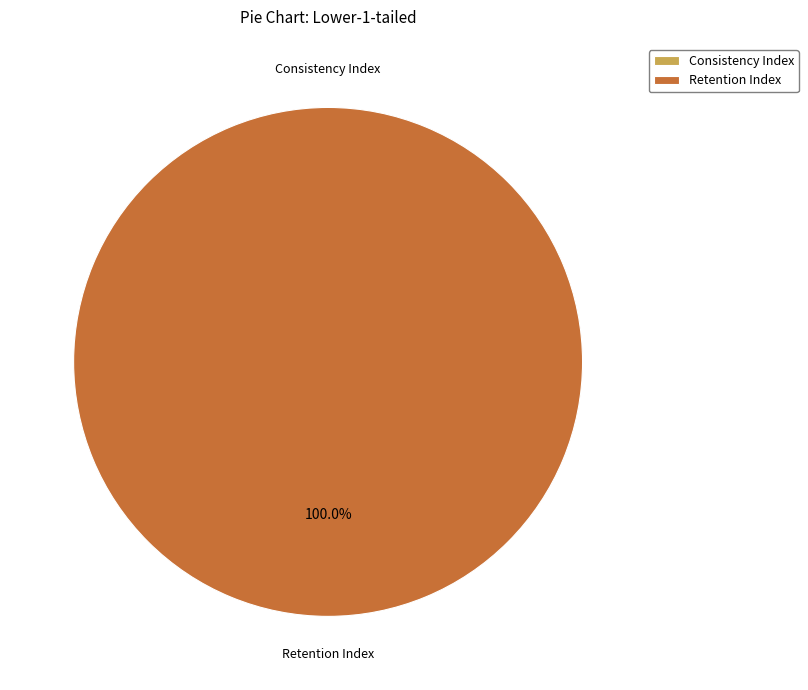

Count the number of slices in the pie.

2